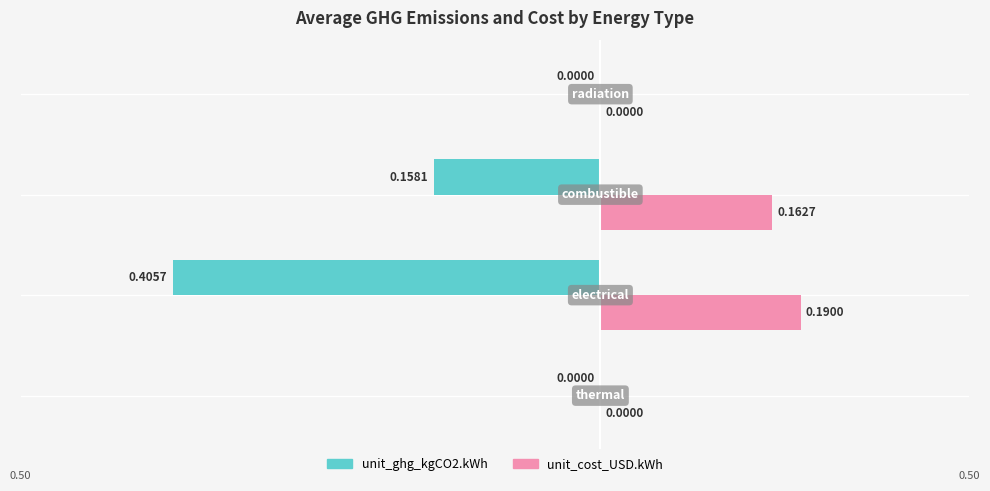

What is the average value of the unit_cost_USD.kWh series?

0.1